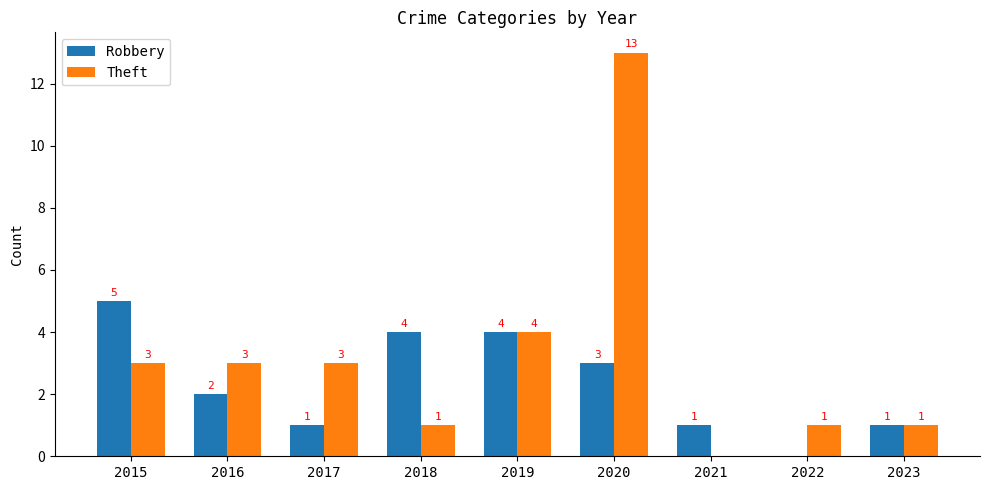

What is the sum of the Theft values at 2018 and 2015?

4